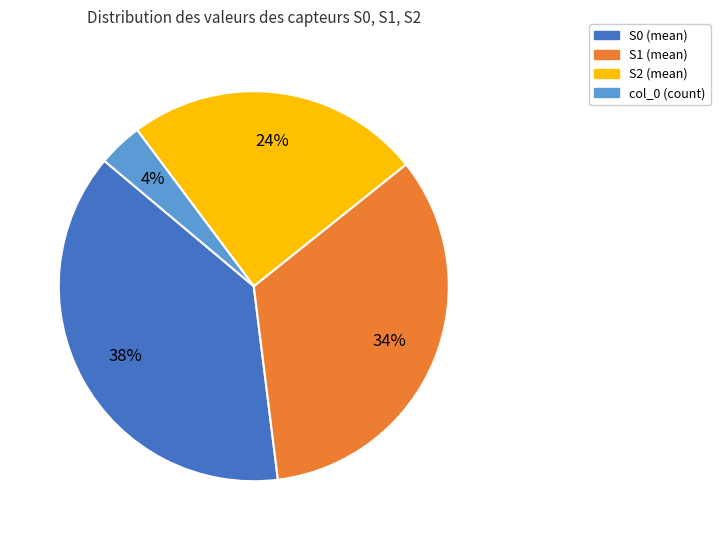

Combined, do S2 and col_0 account for over 50%?

No